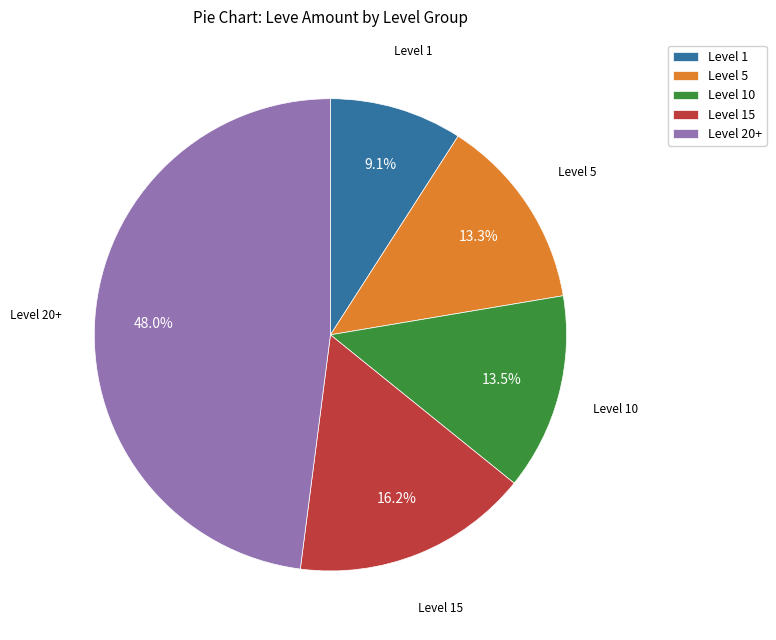

Between Level 5 and Level 15, which is larger?

Level 15